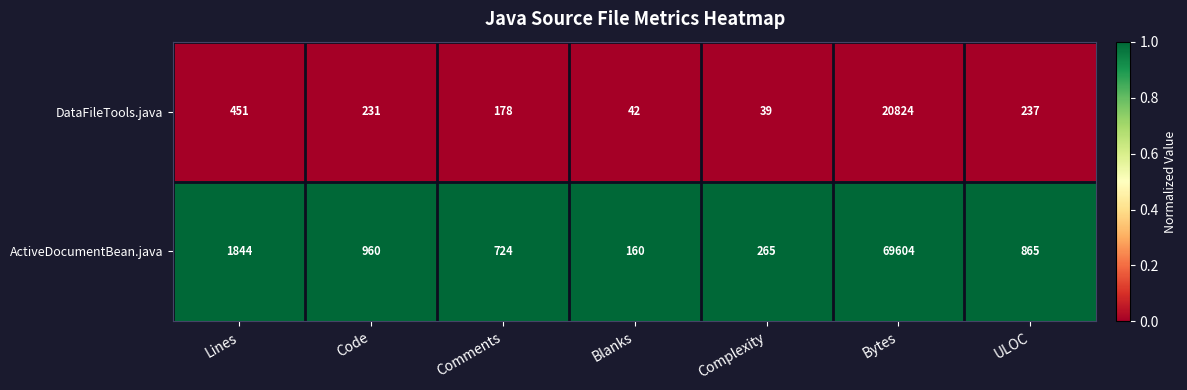

Which series has the largest range (max minus min)?

ActiveDocumentBean.java